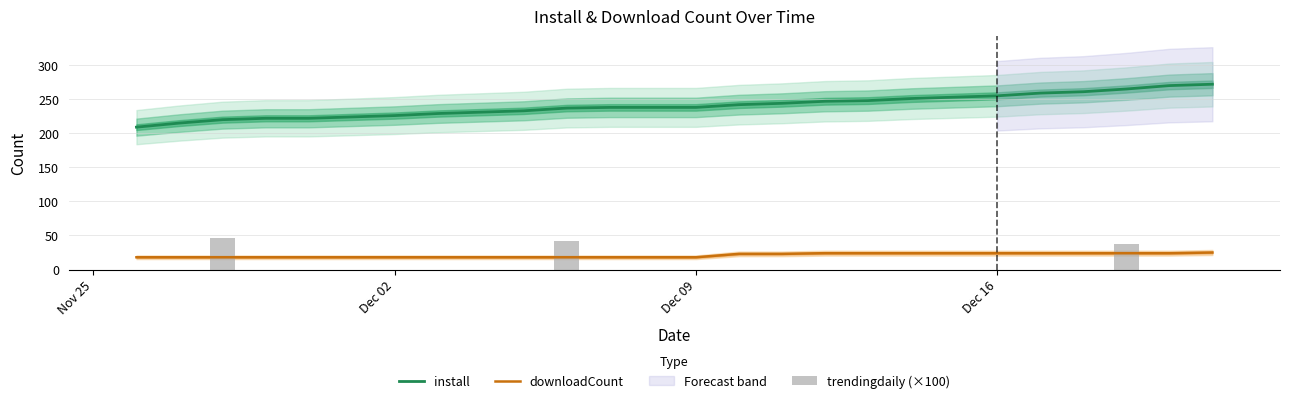

What is the maximum value for install?

272